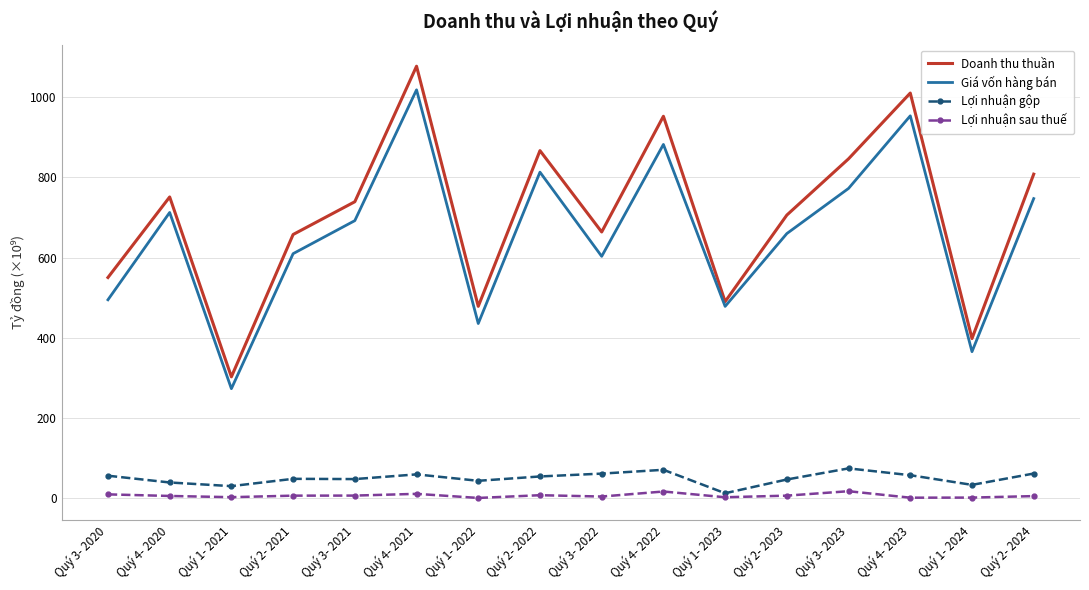

Is it true that Giá vốn hàng bán equals 494.6 at Quý 3- 2020?

True